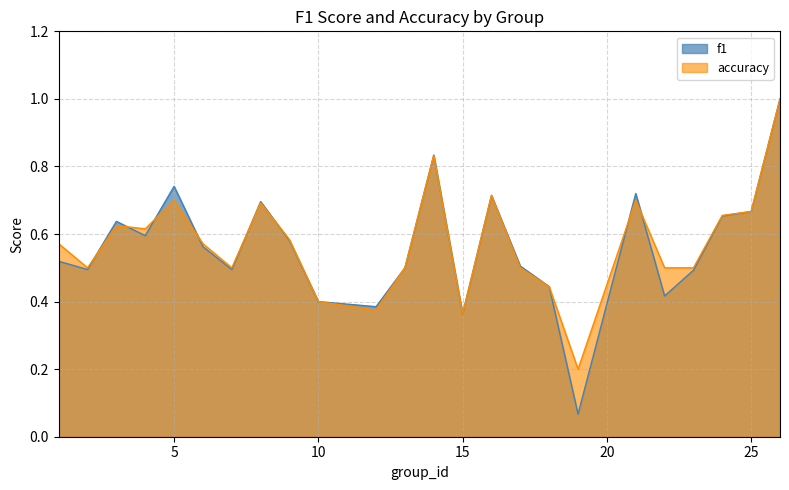

True or false: accuracy has a value of 1.3 at 16.

False